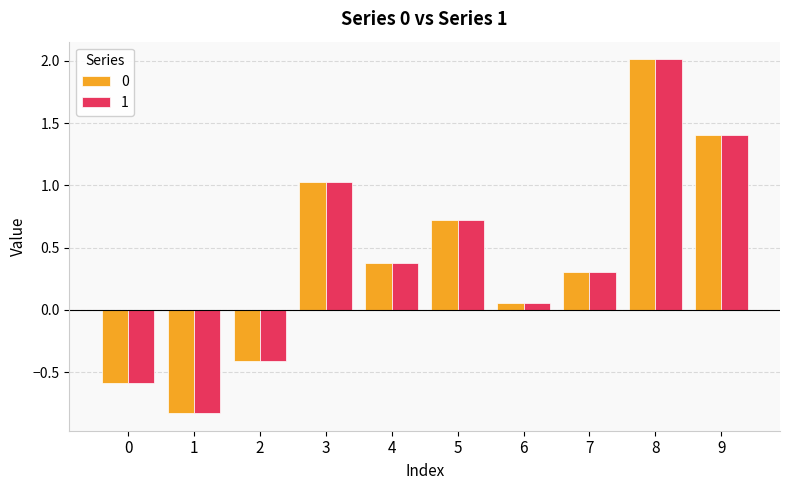

At which category is the sum across all series the highest?

8